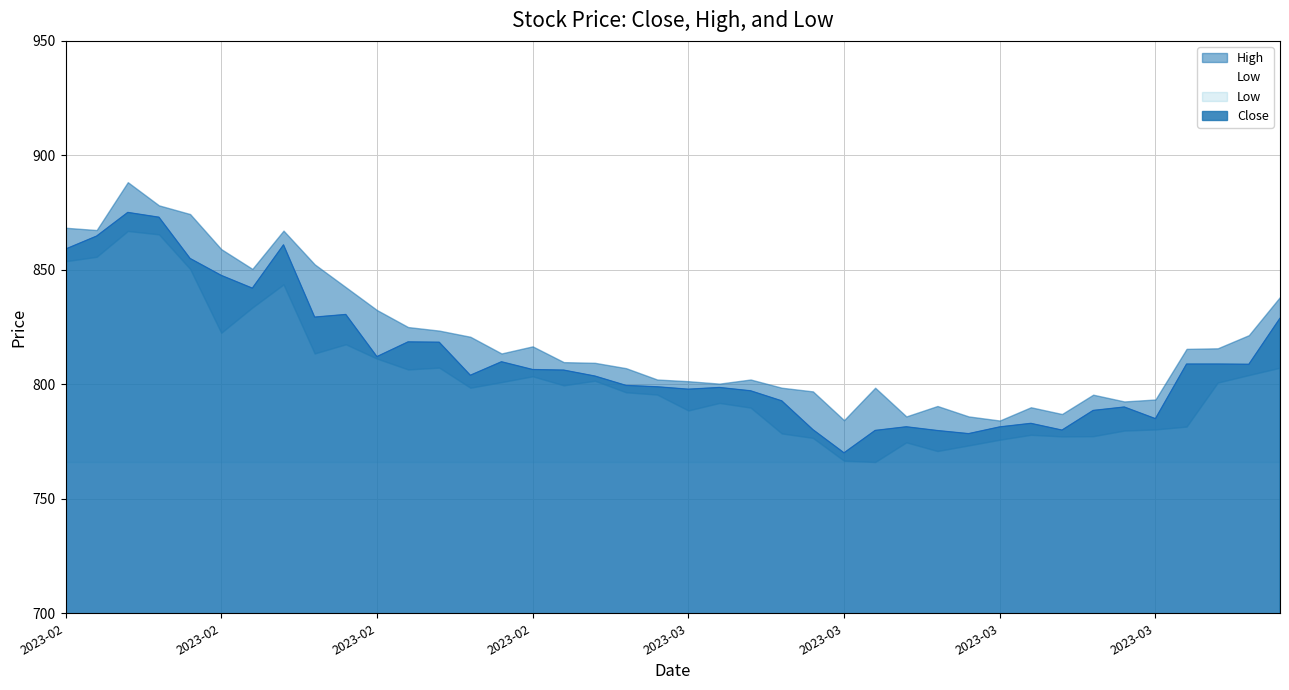

Which series has the largest total across all categories?

High